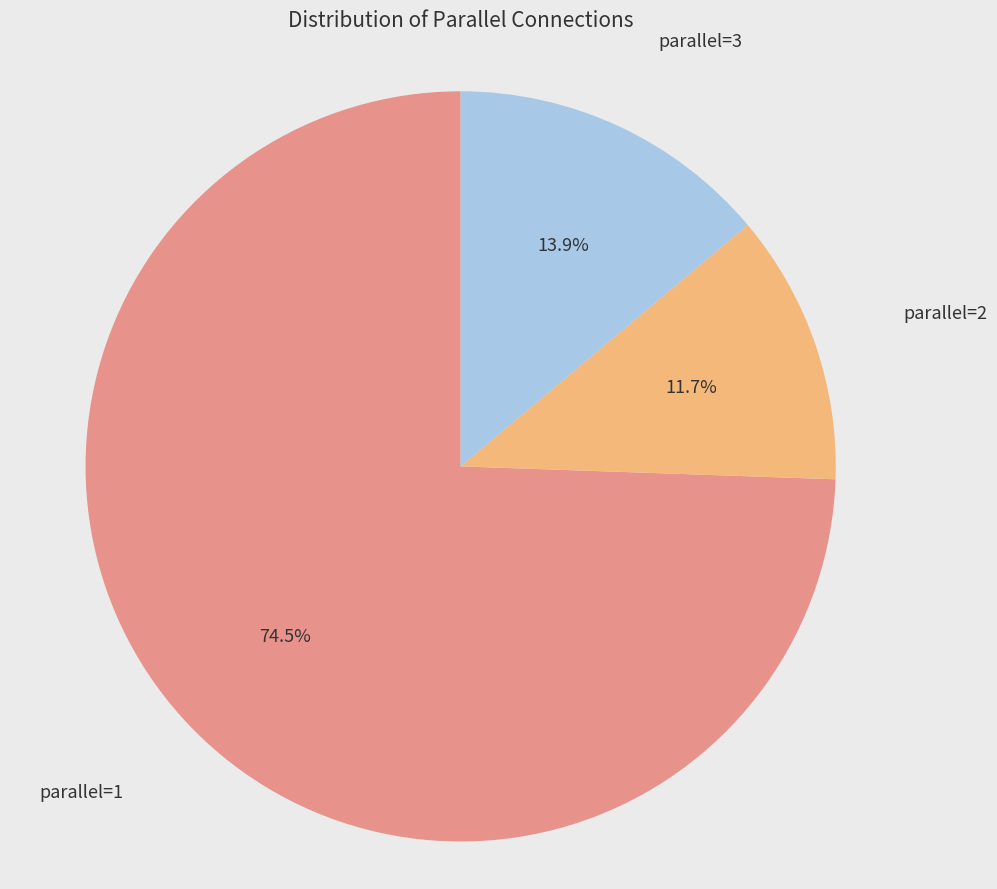

How many slices are in this pie chart?

3